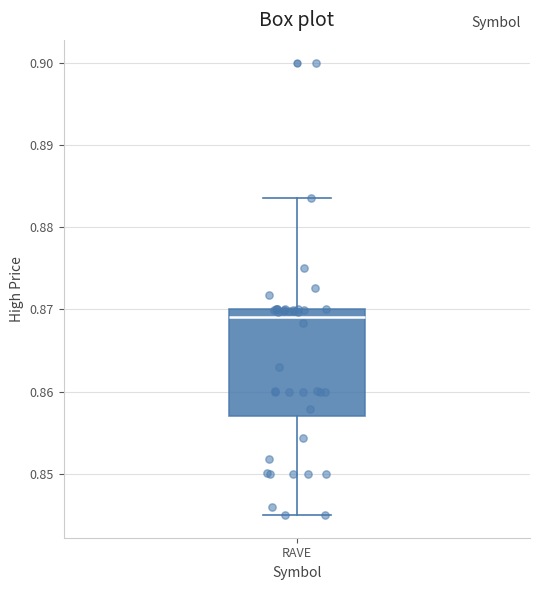

Read this box plot against the y-axis: the position of the median line, the range covered by the box, and the ends of both whiskers. The values are not printed on the chart, so give them approximately, as read against the axis.

median 0.869, box 0.857 to 0.870, whiskers 0.845 to 0.884